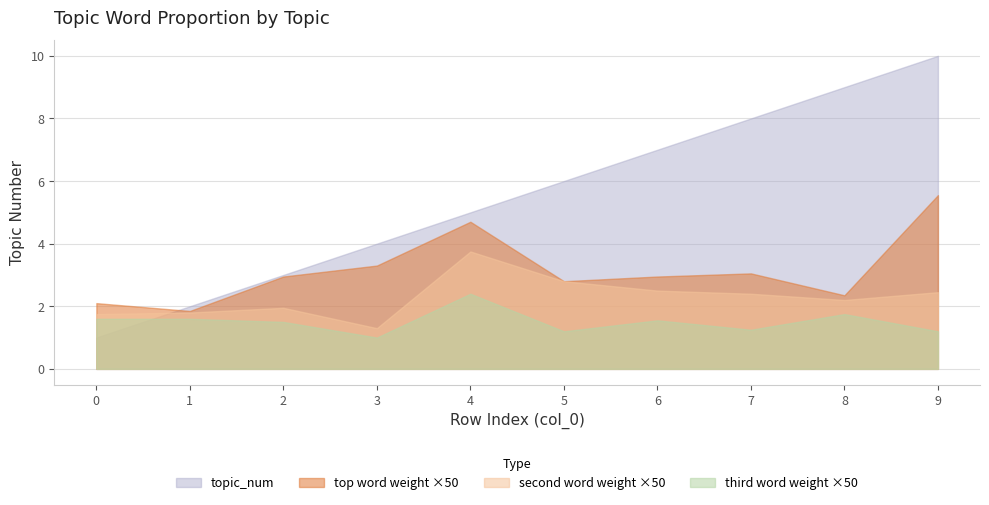

Which series ends up on top after the final intersection of topic_num and second word weight ×50?

topic_num